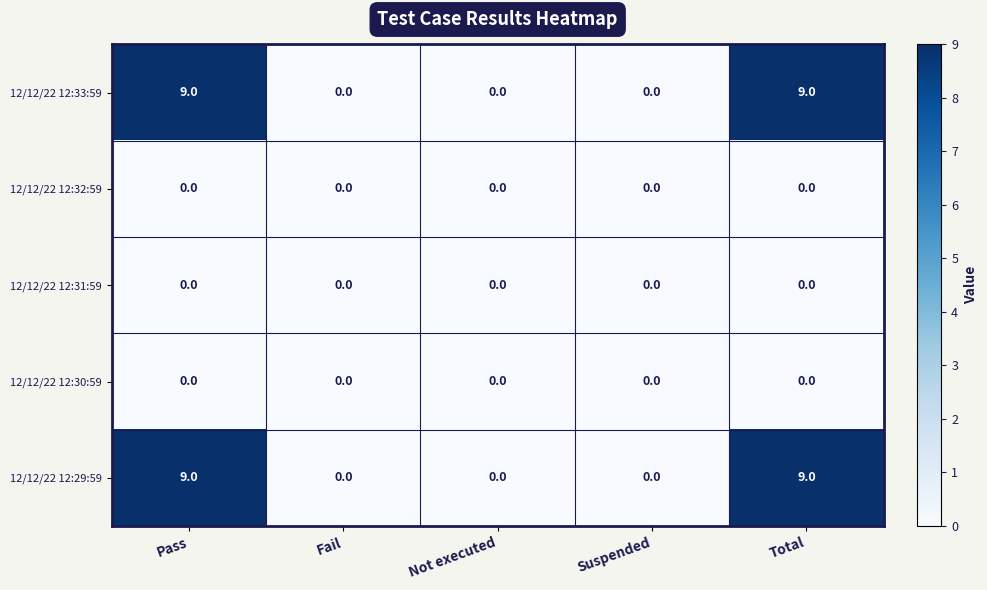

Reading right to left, extract all data points from this chart.

12/12/22 12:33:59: 9	0	0	0	9
12/12/22 12:32:59: 0	0	0	0	0
12/12/22 12:31:59: 0	0	0	0	0
12/12/22 12:30:59: 0	0	0	0	0
12/12/22 12:29:59: 9	0	0	0	9